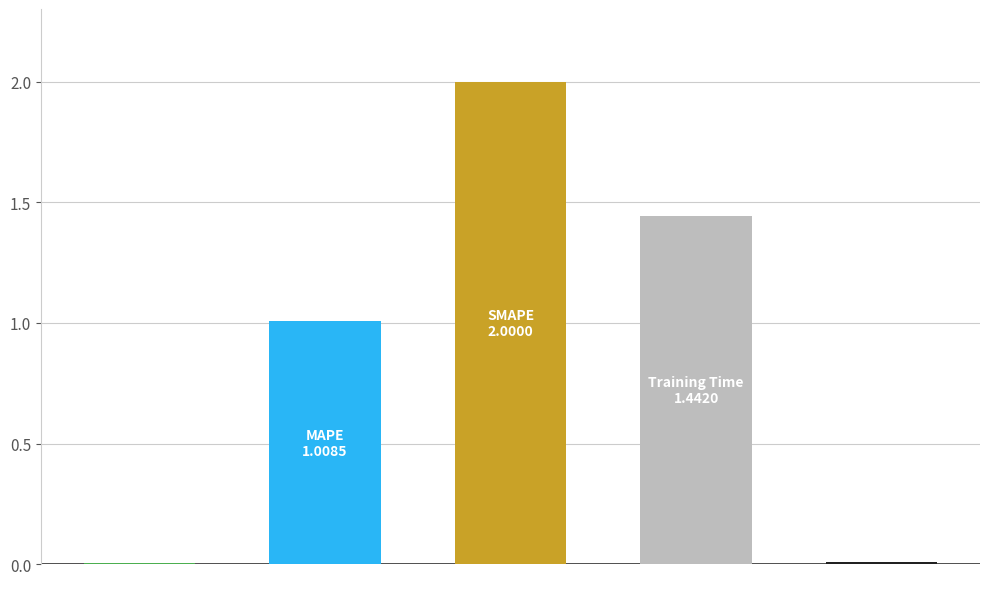

How many data points does each series have?

5